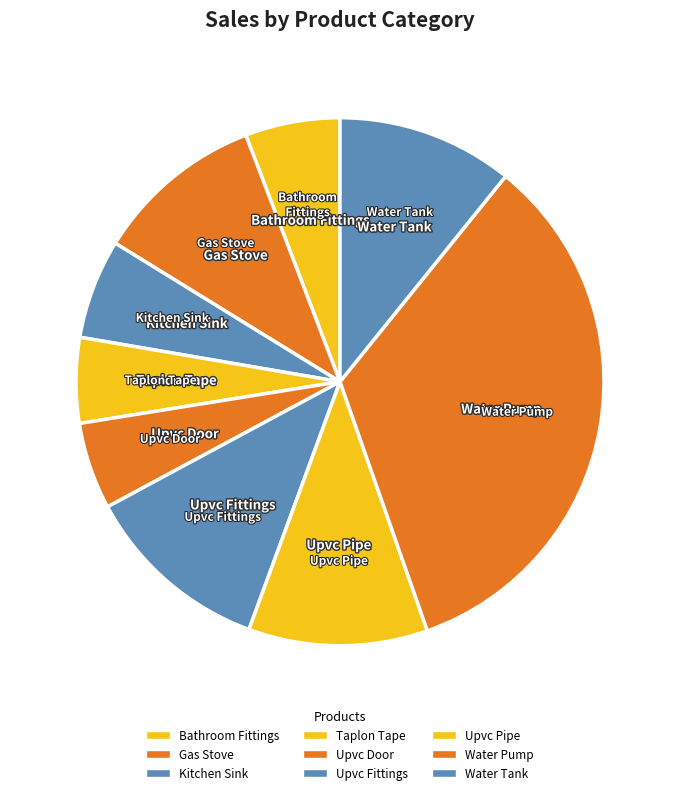

How many segments does this pie chart have?

9